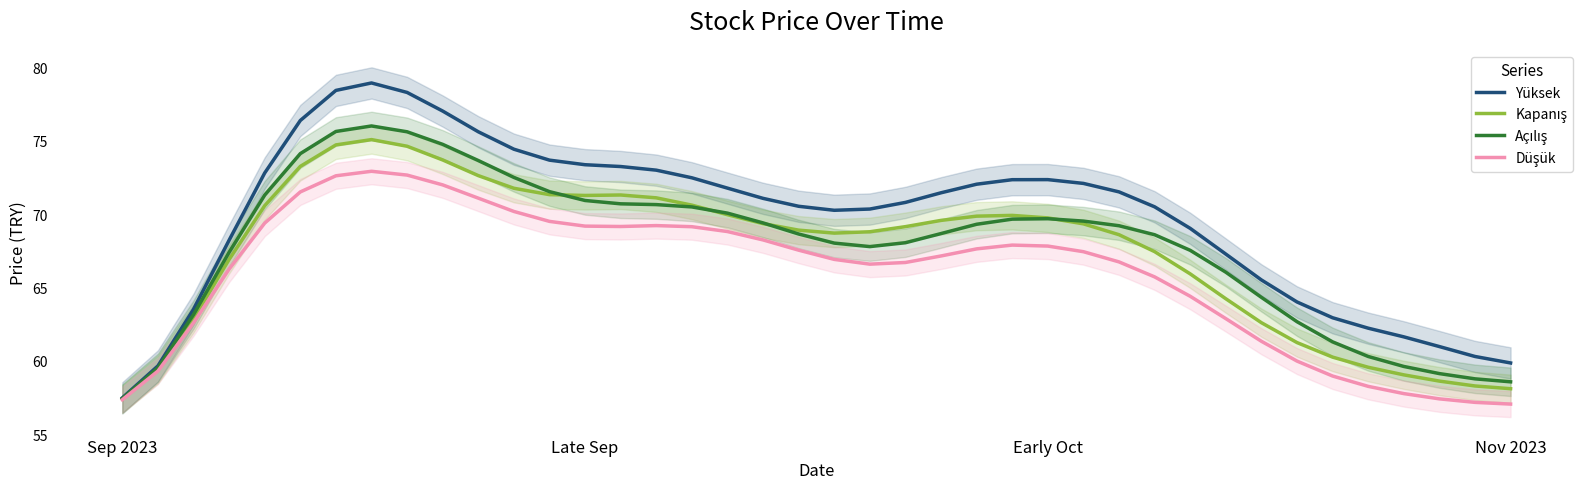

At which label does Kapanış reach its minimum?

Sep 2023